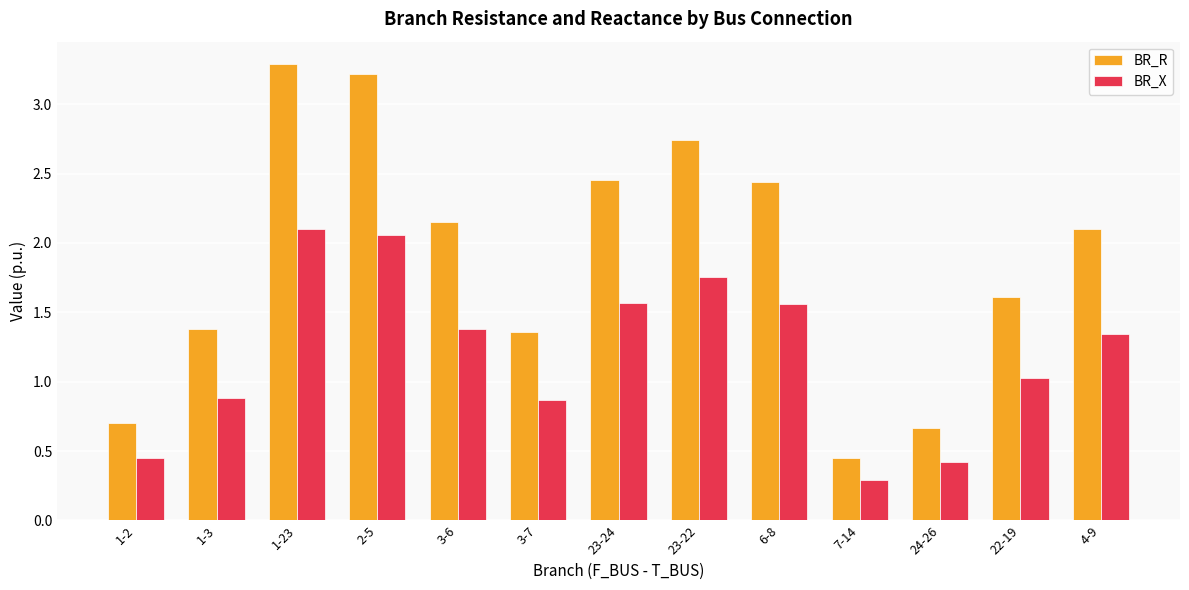

Rank the series by their average value, from lowest to highest.

BR_X, BR_R